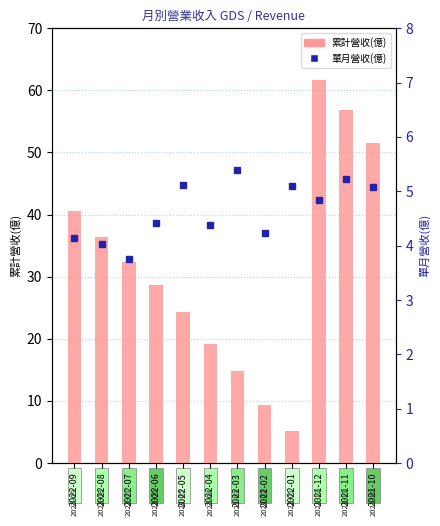

Reading left to right, list all the values displayed in this chart.

累計營收(億): 2022-09=40.6	2022-08=36.4	2022-07=32.4	2022-06=28.6	2022-05=24.2	2022-04=19.1	2022-03=14.7	2022-02=9.3	2022-01=5.1	2021-12=61.6	2021-11=56.8	2021-10=51.6
單月營收(億): 2022-09=4.1	2022-08=4.0	2022-07=3.8	2022-06=4.4	2022-05=5.1	2022-04=4.4	2022-03=5.4	2022-02=4.2	2022-01=5.1	2021-12=4.8	2021-11=5.2	2021-10=5.1